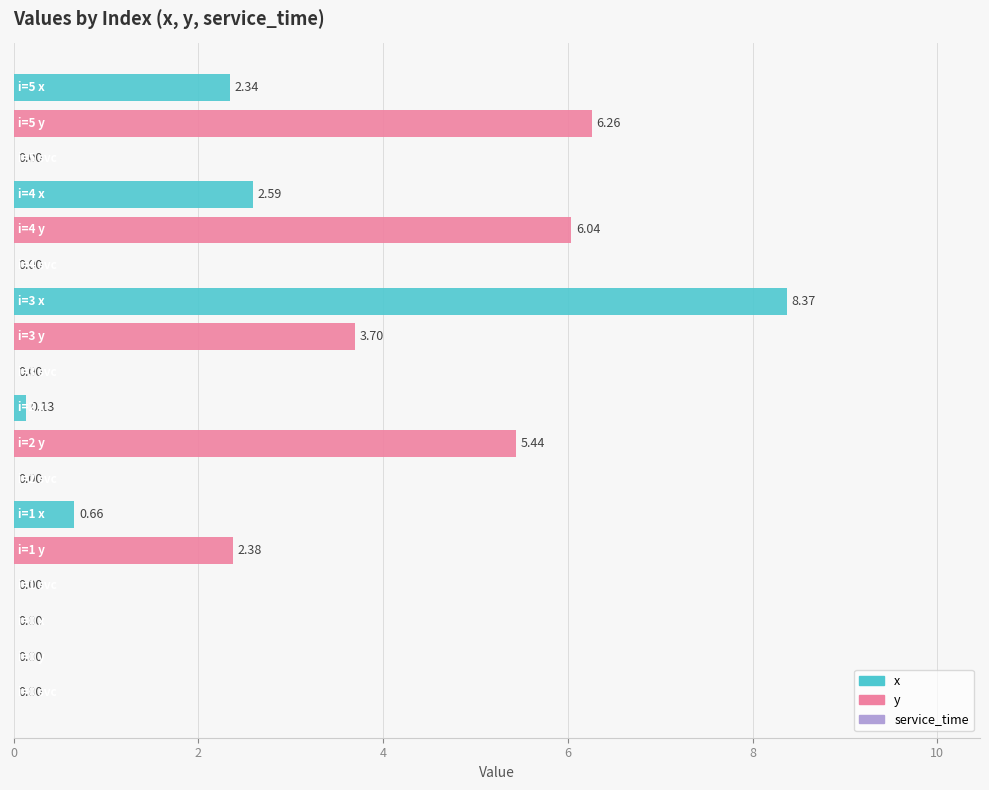

What is the sum of all y values?

23.8